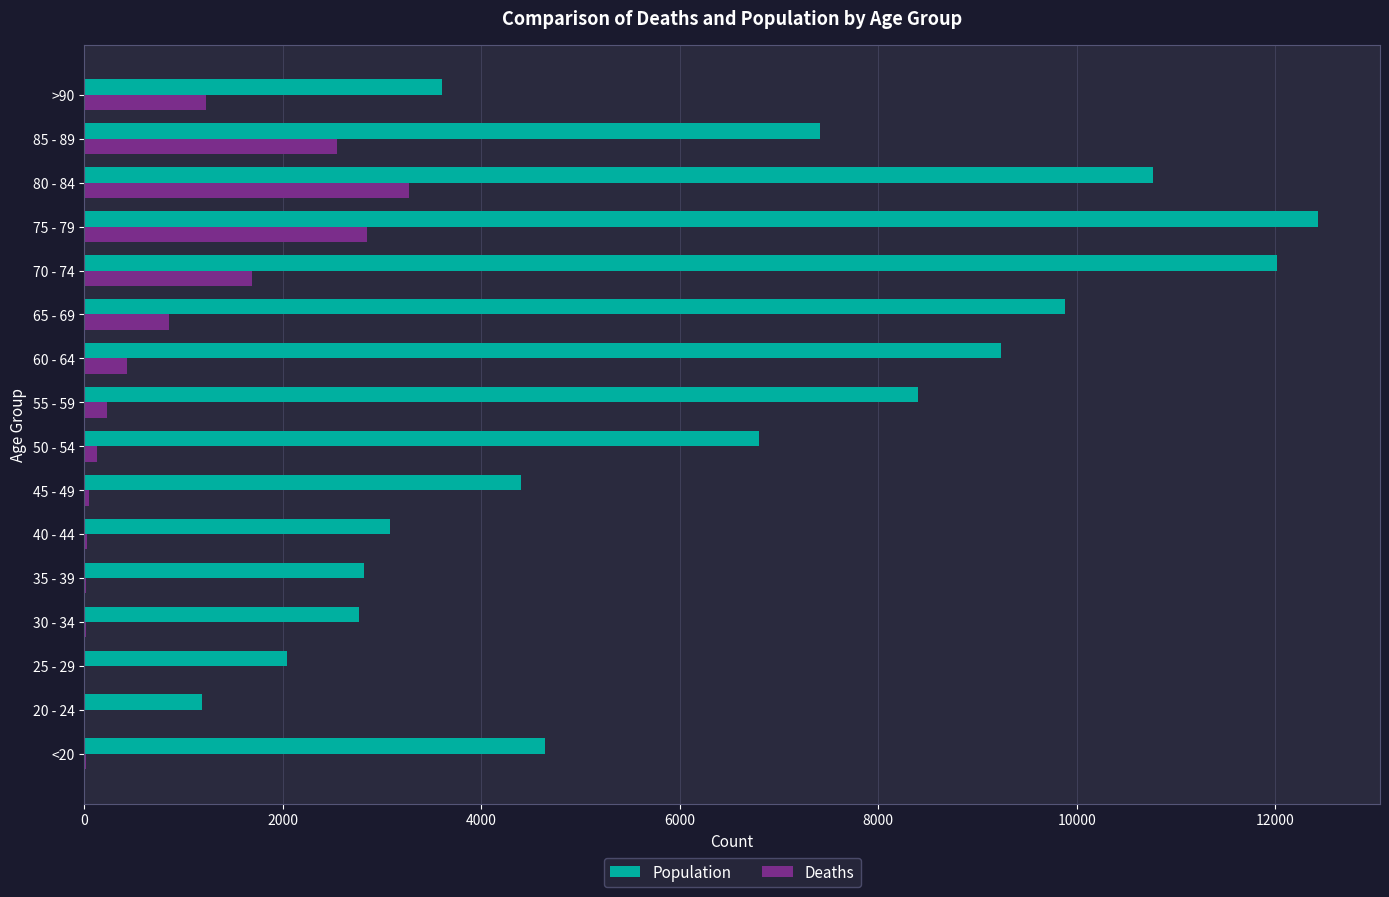

Which series has the widest spread of values?

Population